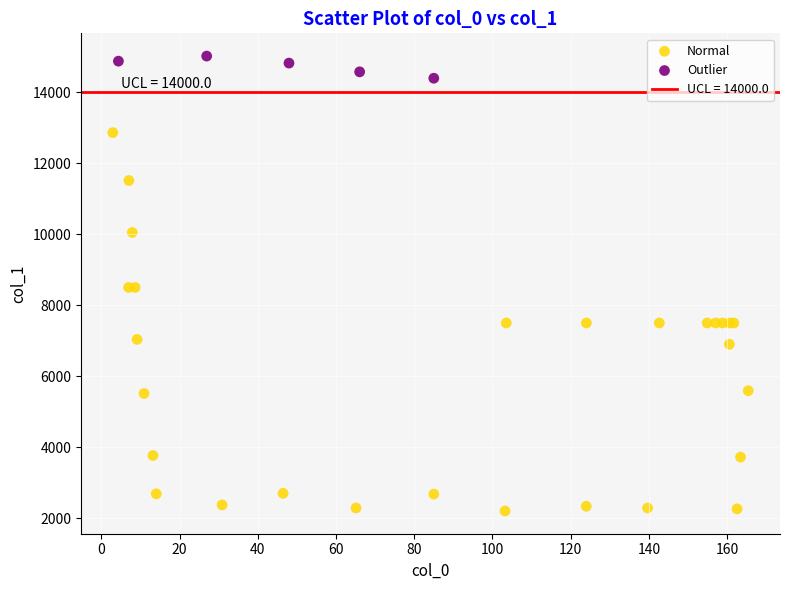

Which series reaches the maximum Y coordinate?

Outlier